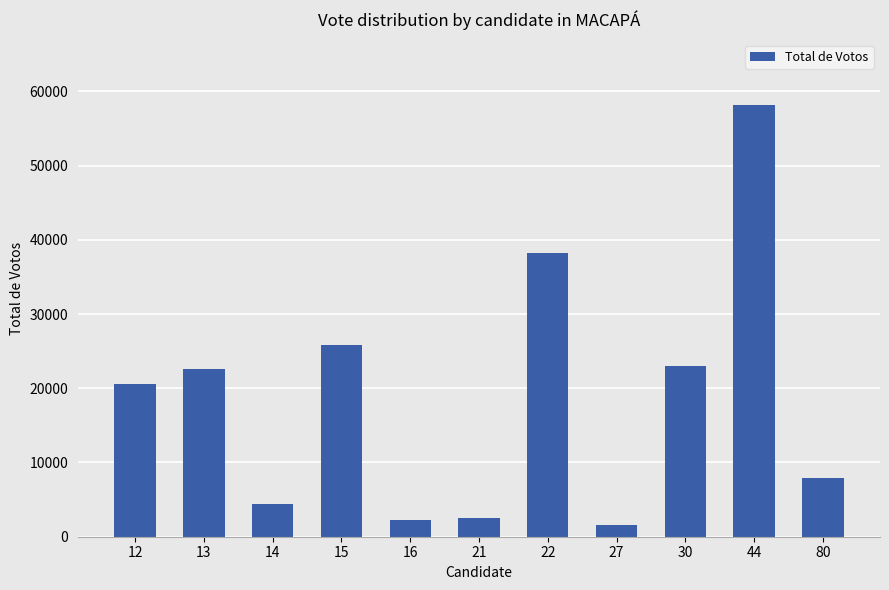

Reading right to left, list all the values displayed in this chart.

80=7920	44=58212	30=23010	27=1566	22=38280	21=2541	16=2208	15=25860	14=4396	13=22620	12=20556